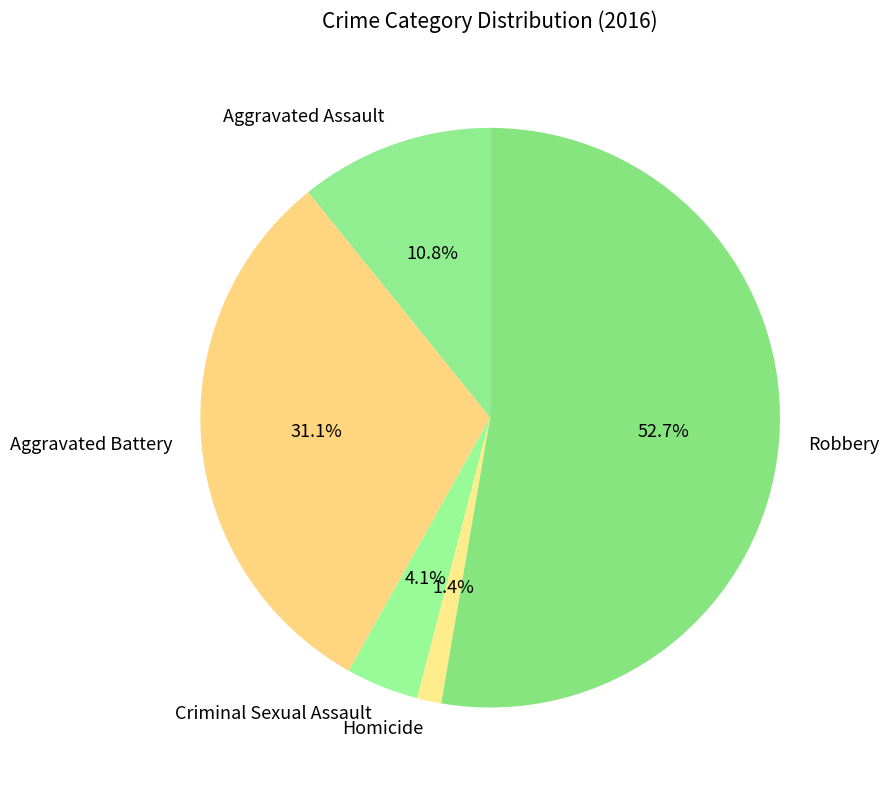

What is the majority slice?

Robbery